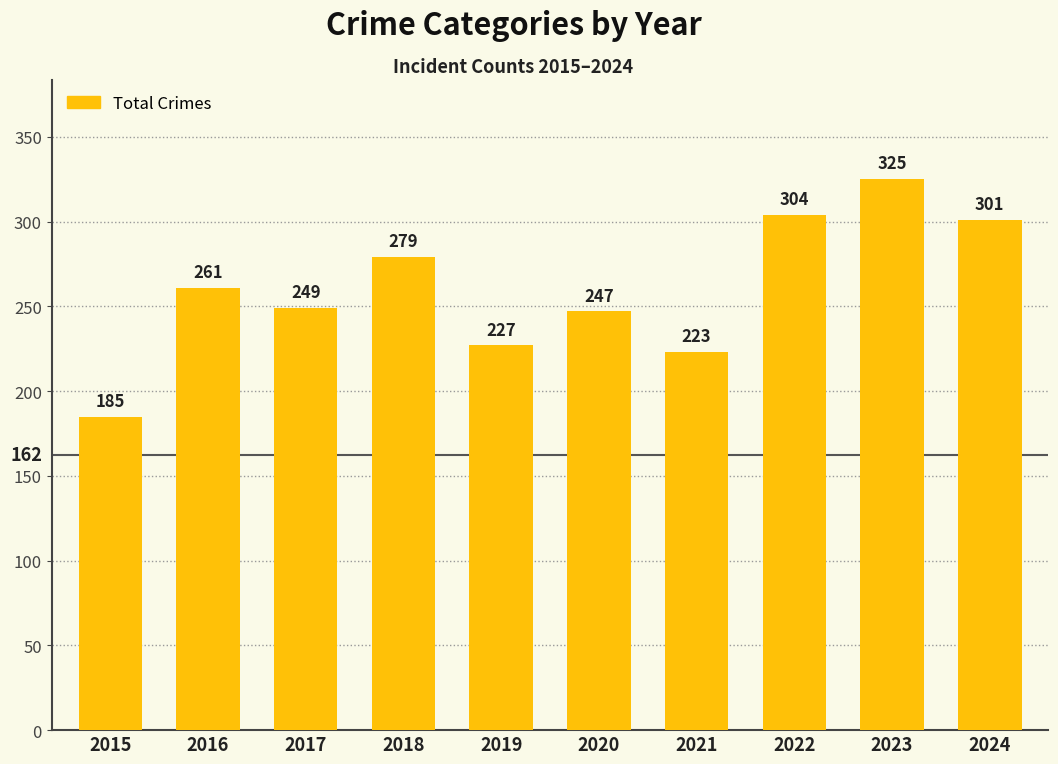

What is the value of the 5th bar from the left?

227